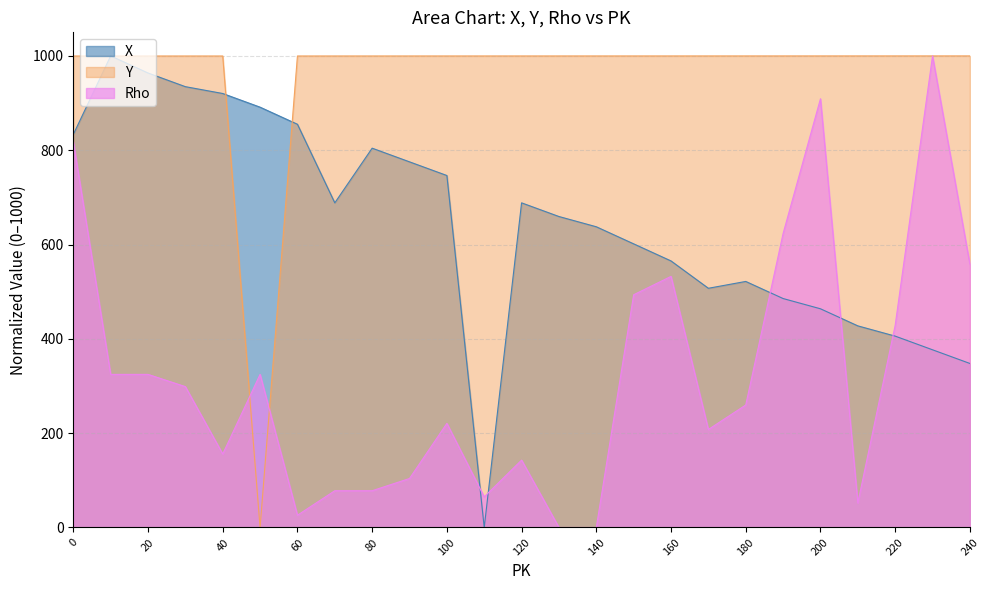

Rank the series at 10 from lowest to highest value.

Rho, Y, X